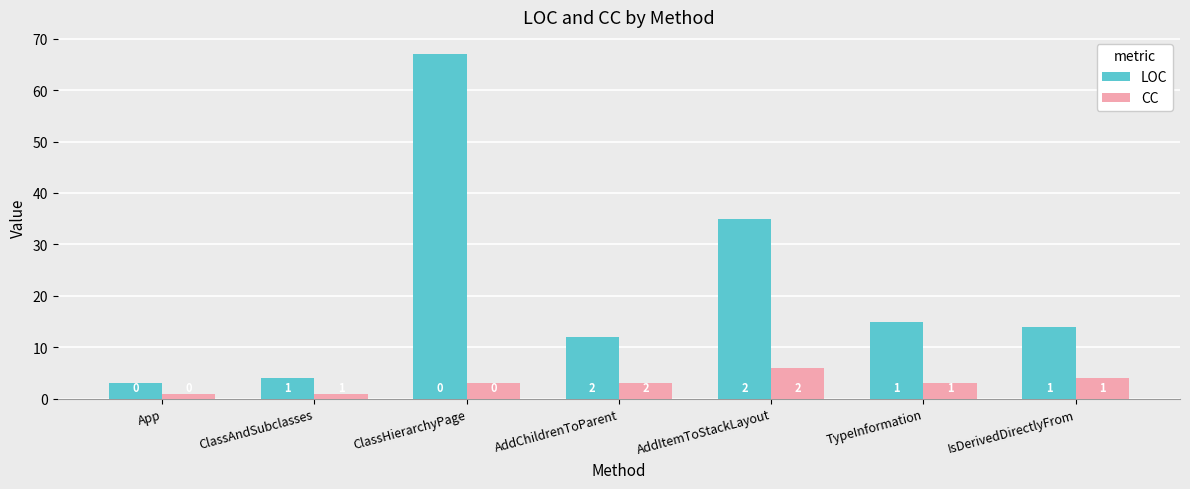

What position from the right is TypeInformation?

2